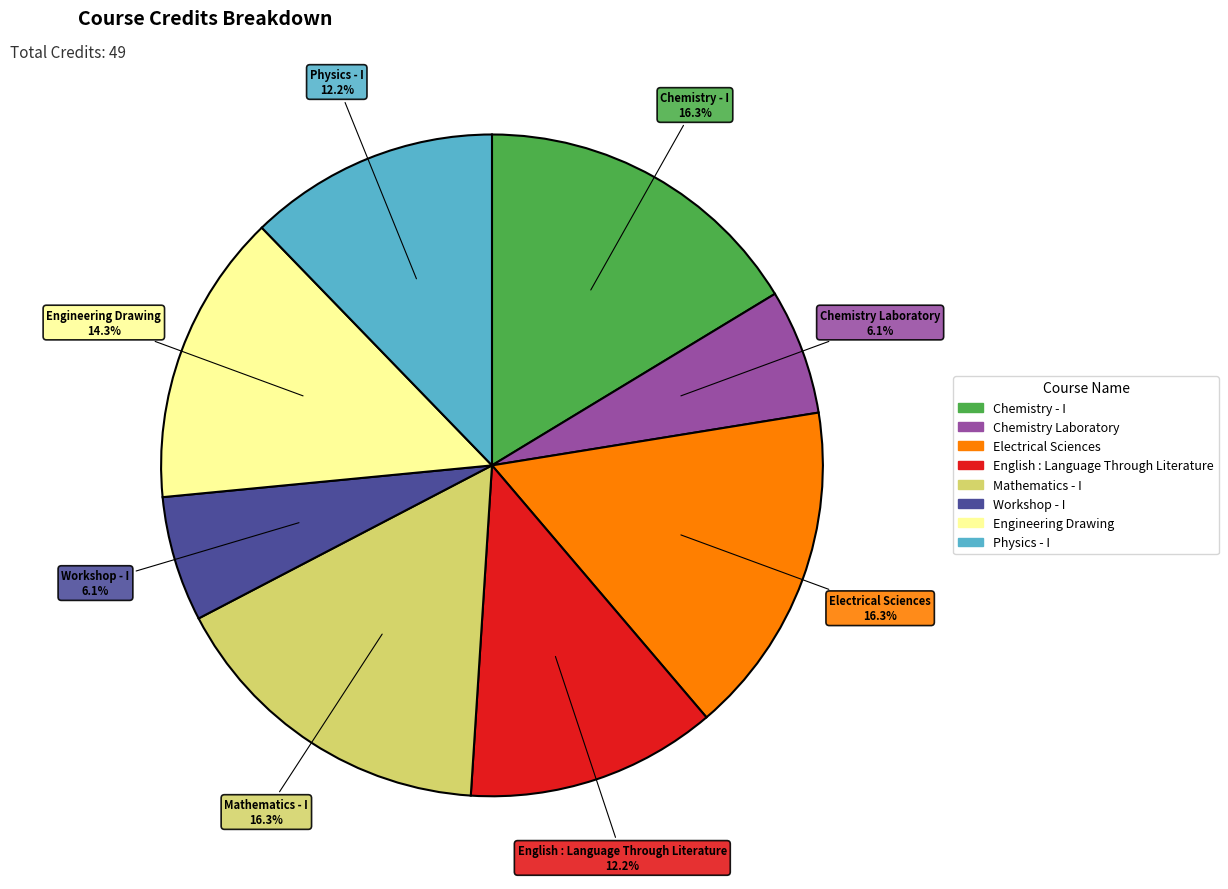

What is the ratio of the value at Workshop - I to the value at Physics - I?

0.5